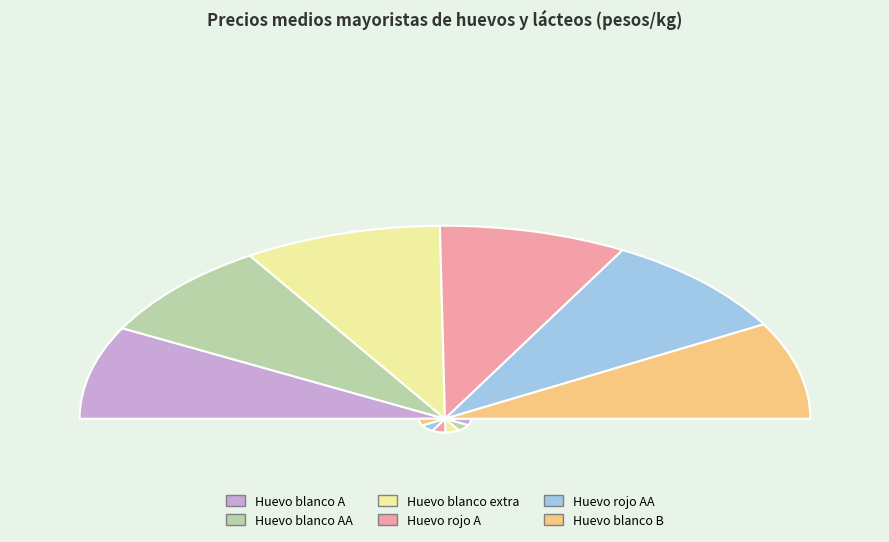

Rank the categories by value from highest to lowest.

Huevo rojo AA, Huevo blanco extra, Huevo rojo A, Huevo blanco AA, Huevo blanco B, Huevo blanco A